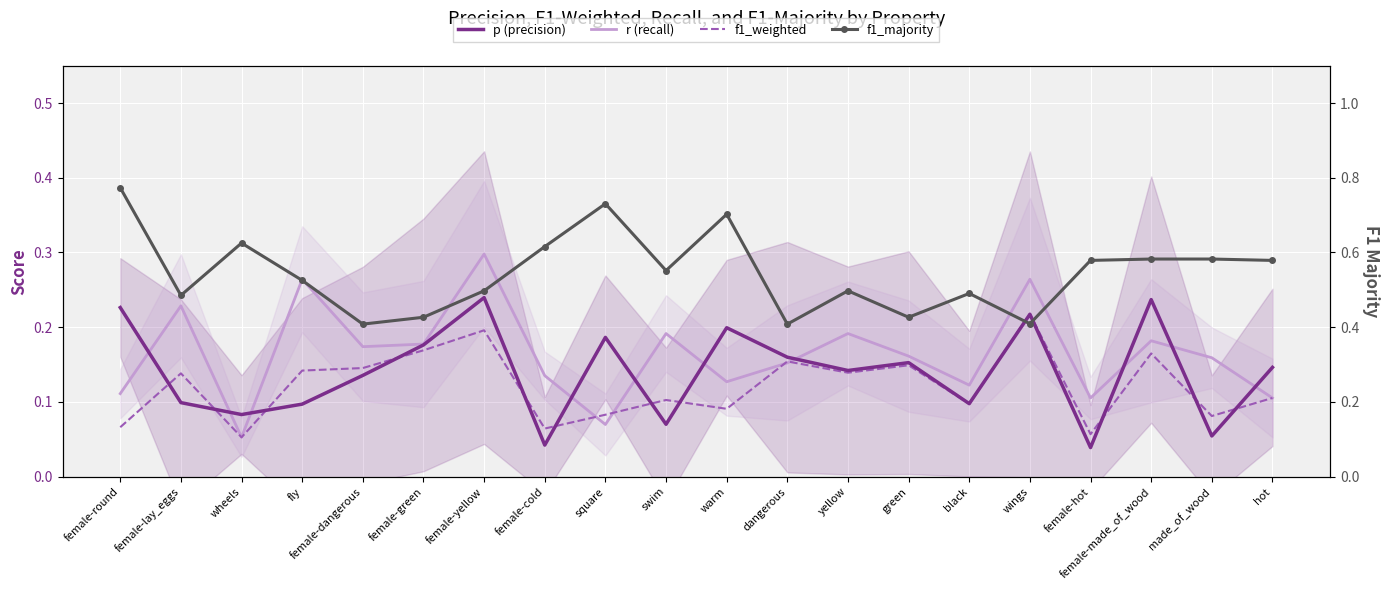

Which category has the highest value in the f1_weighted series?

wings